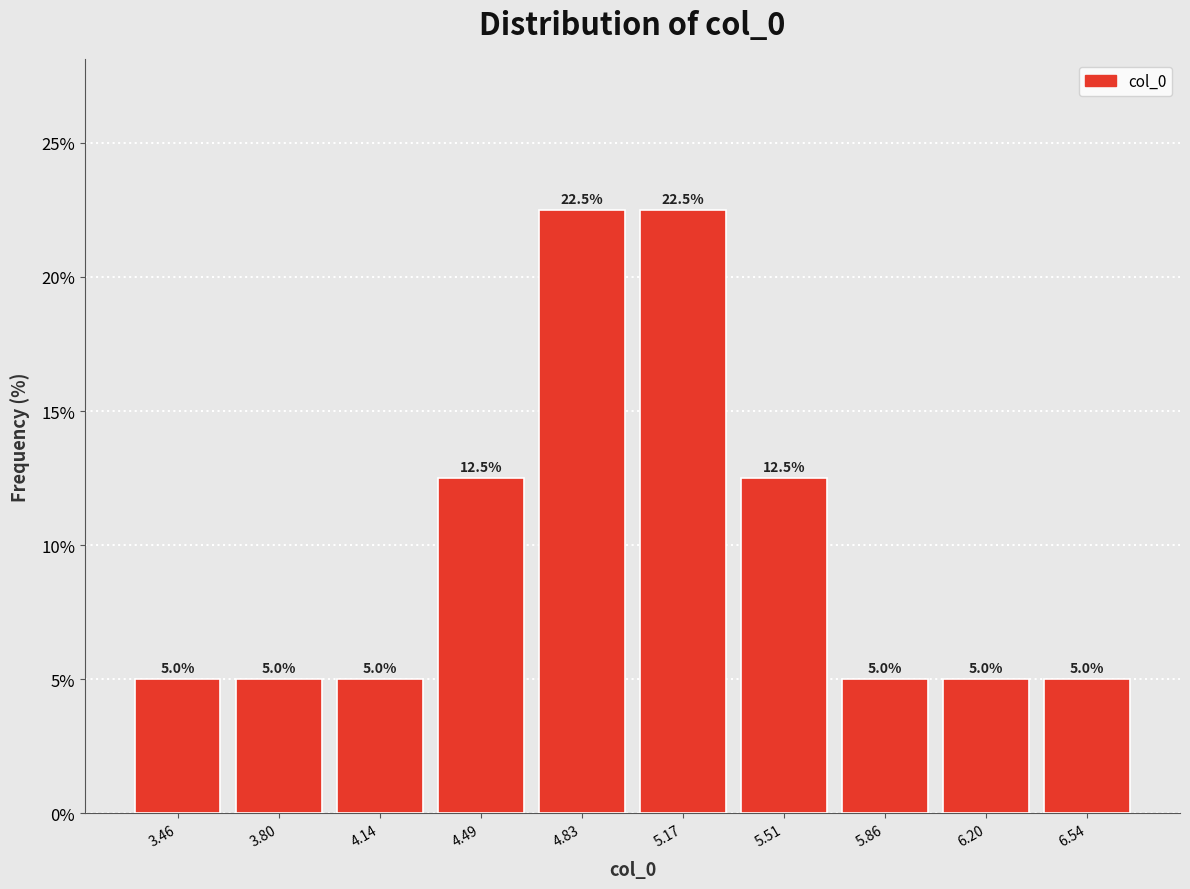

Reading left to right, transcribe this chart: for each bar, give the range it covers on the x-axis and its height. The bar edges are not printed on the chart, so give them approximately, as read against the axis.

3.30 to 3.65: 5.0
3.65 to 3.95: 5.0
3.95 to 4.30: 5.0
4.30 to 4.65: 12.5
4.65 to 5.00: 22.5
5.00 to 5.35: 22.5
5.35 to 5.70: 12.5
5.70 to 6.05: 5.0
6.05 to 6.35: 5.0
6.35 to 6.70: 5.0